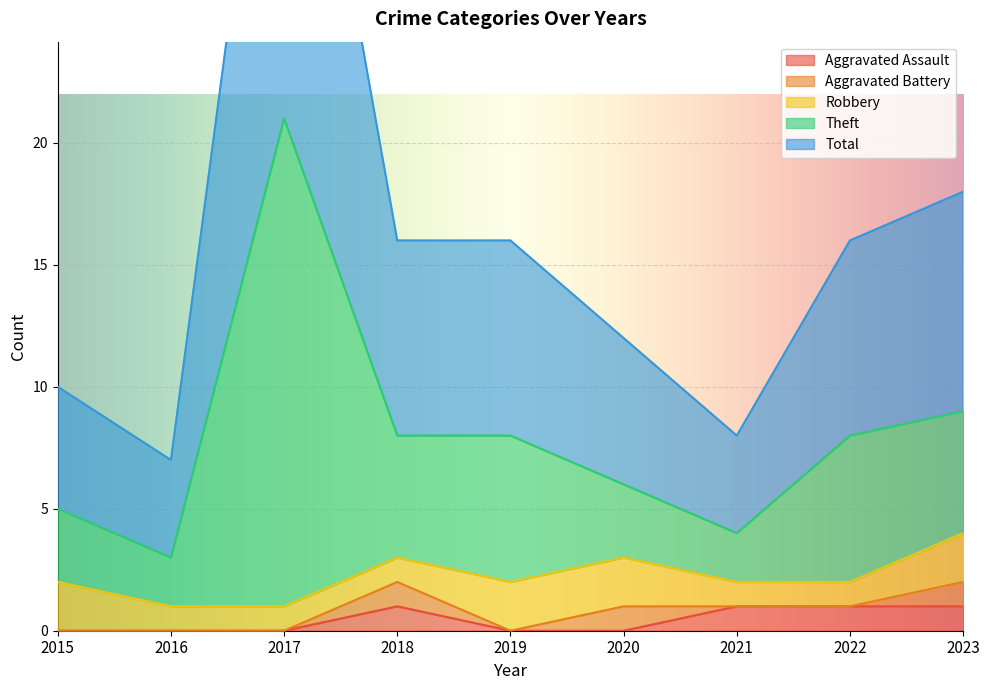

At which category does Total reach its first local valley?

2016